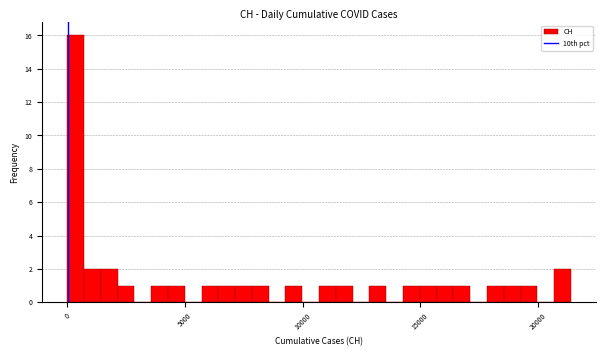

Around what value on the x-axis is the tallest bar? Give the approximate position of its centre, as read against the axis.

500